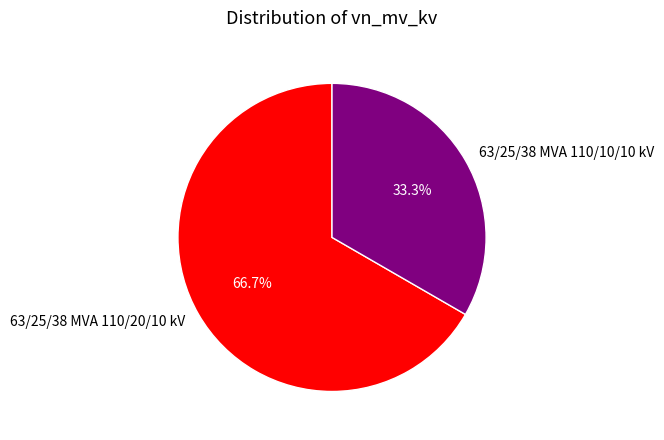

Is there a majority slice in this chart?

Yes